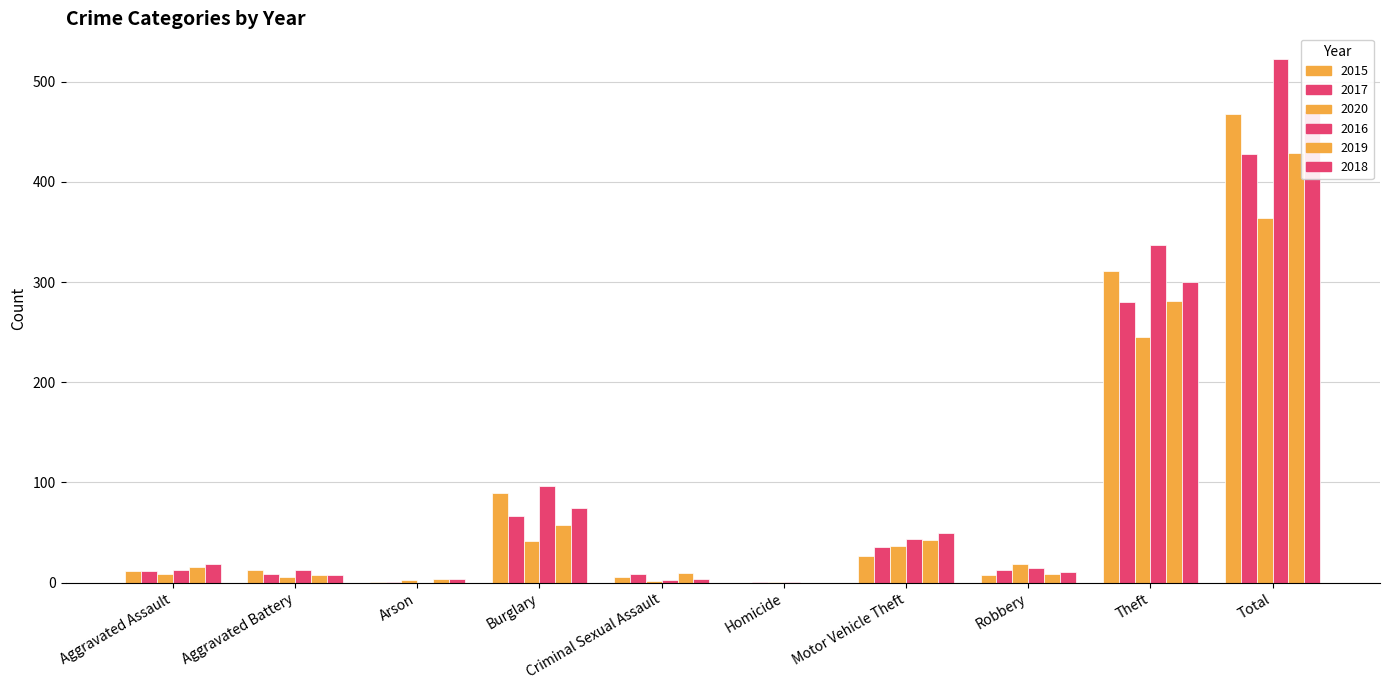

What are all the series names shown in the legend?

2015, 2017, 2020, 2016, 2019, 2018